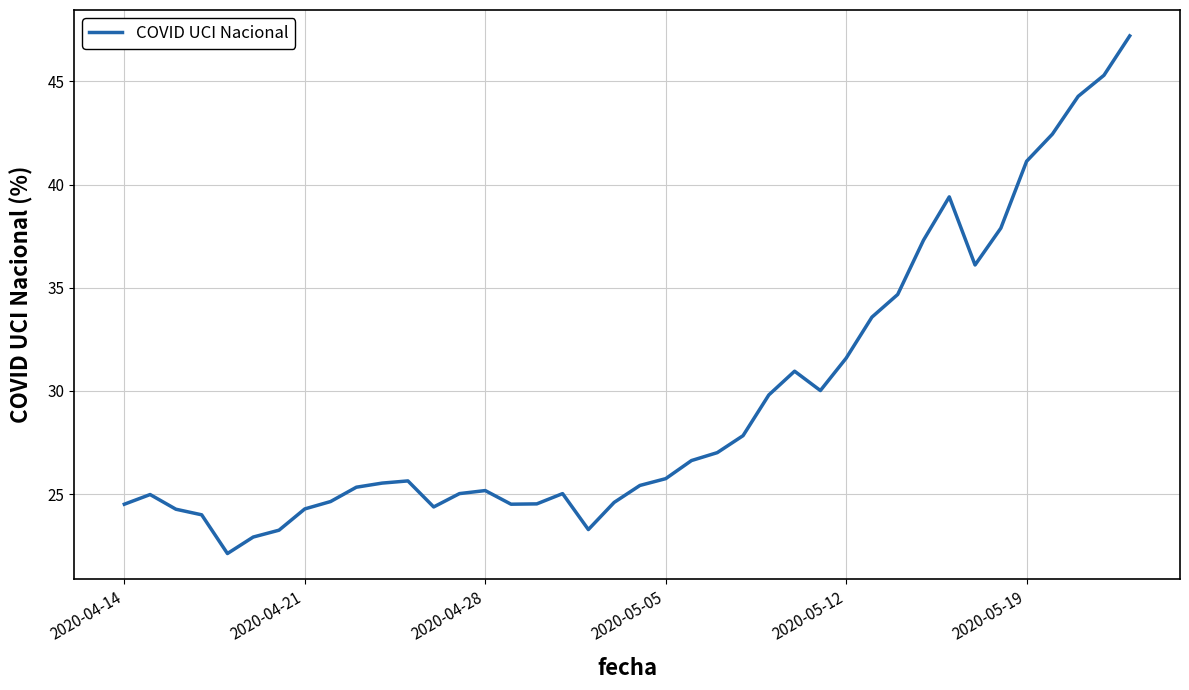

What is the difference between the maximum and minimum values?

25.1